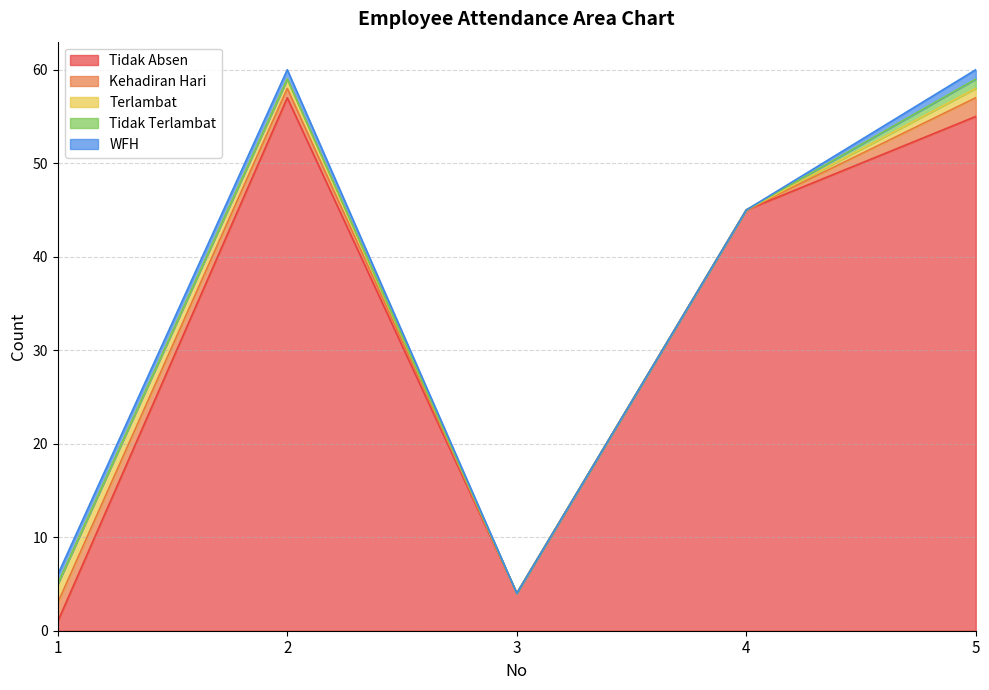

What is the difference between the highest and lowest values at 4?

45